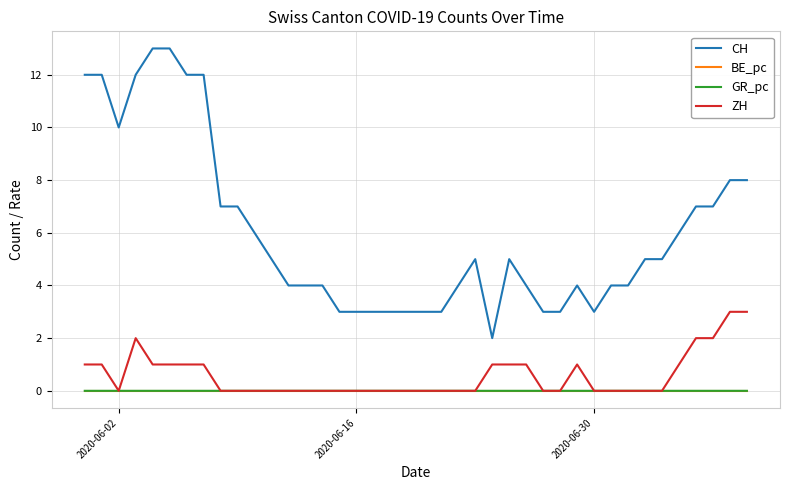

Which series has the largest range (max minus min)?

CH